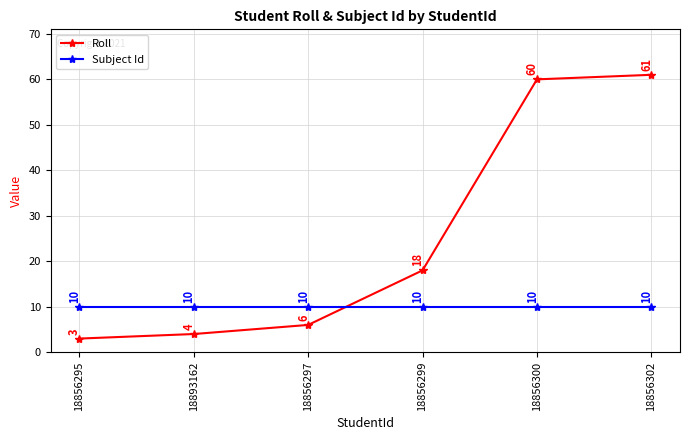

Count the number of categories in the chart.

6